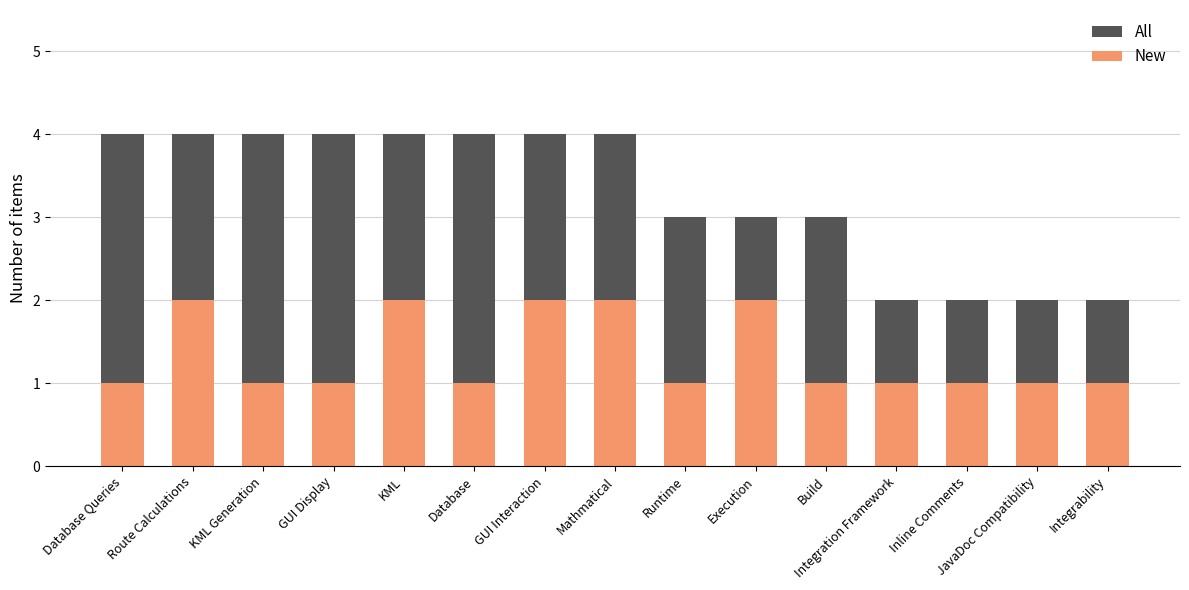

At which category does the chart reach its minimum across all series?

Database Queries